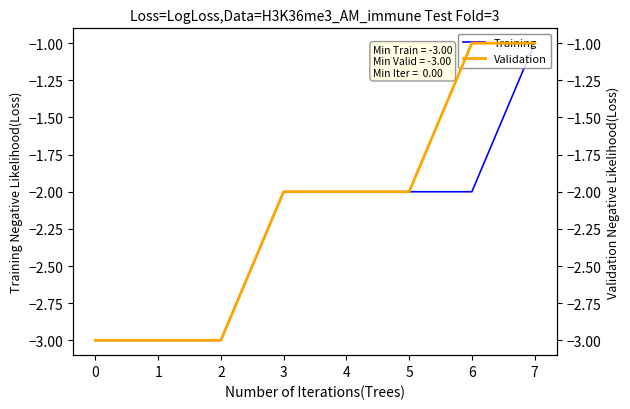

The value of Training at 5 is -3. True or false?

False